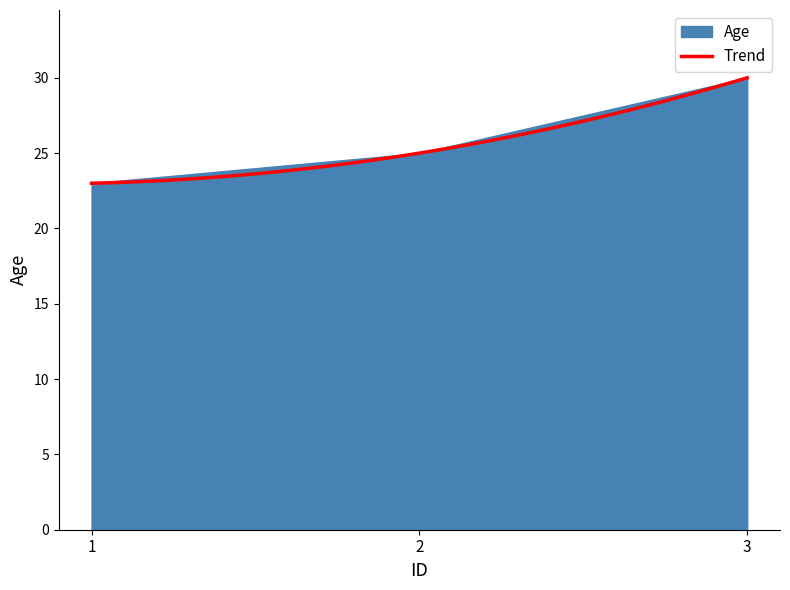

Is it true that the value at 3 is 30?

True